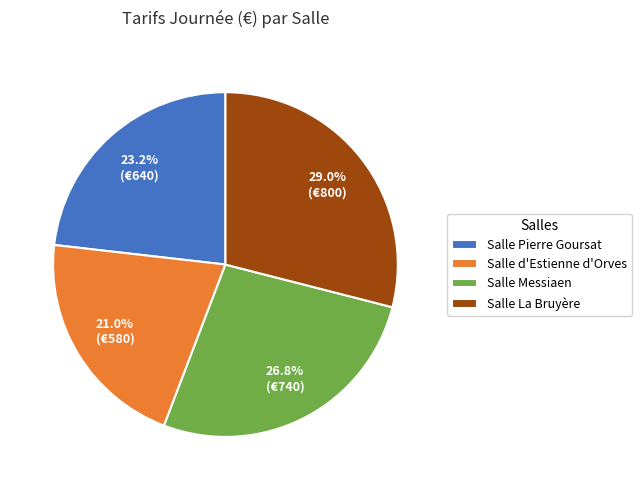

Which category has the biggest portion of the pie?

Salle La Bruyère